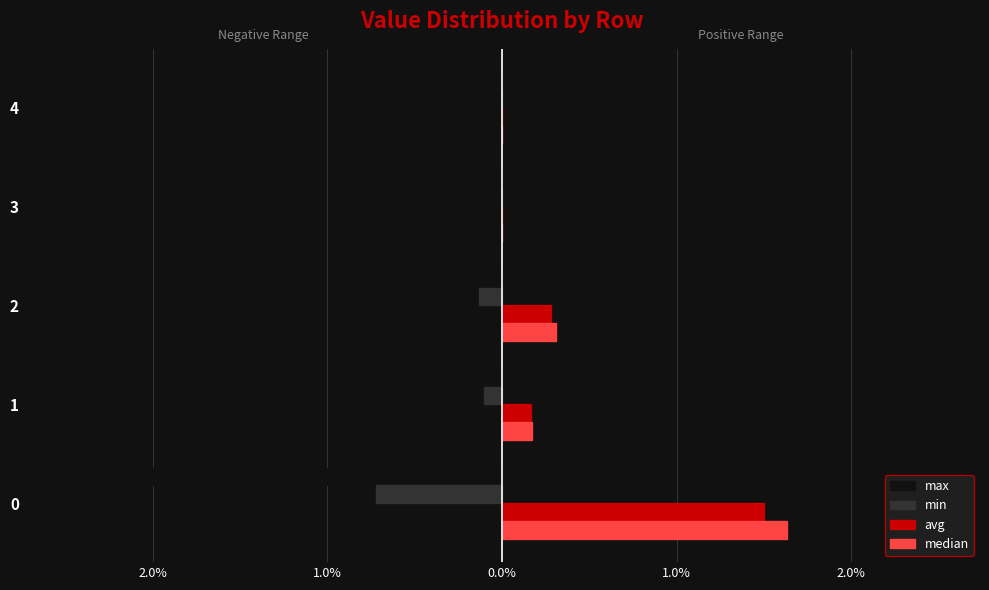

List the series in order of their peak value, lowest first.

max, min, avg, median